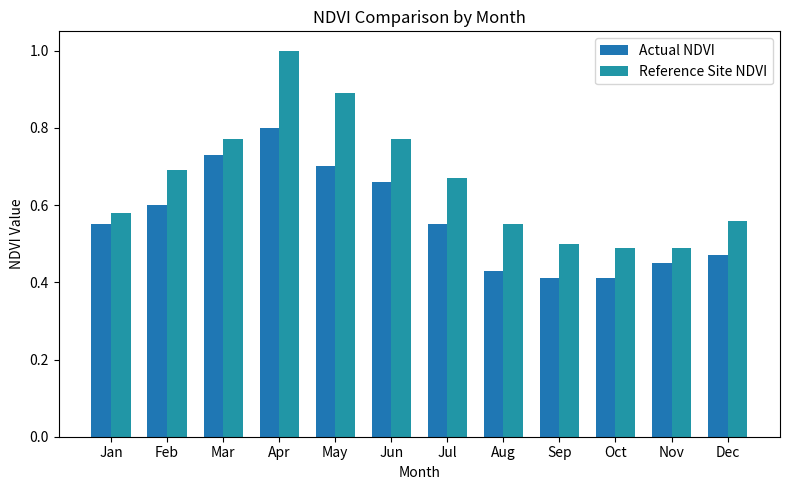

Rank the series at Dec from lowest to highest value.

Actual NDVI, Reference Site NDVI